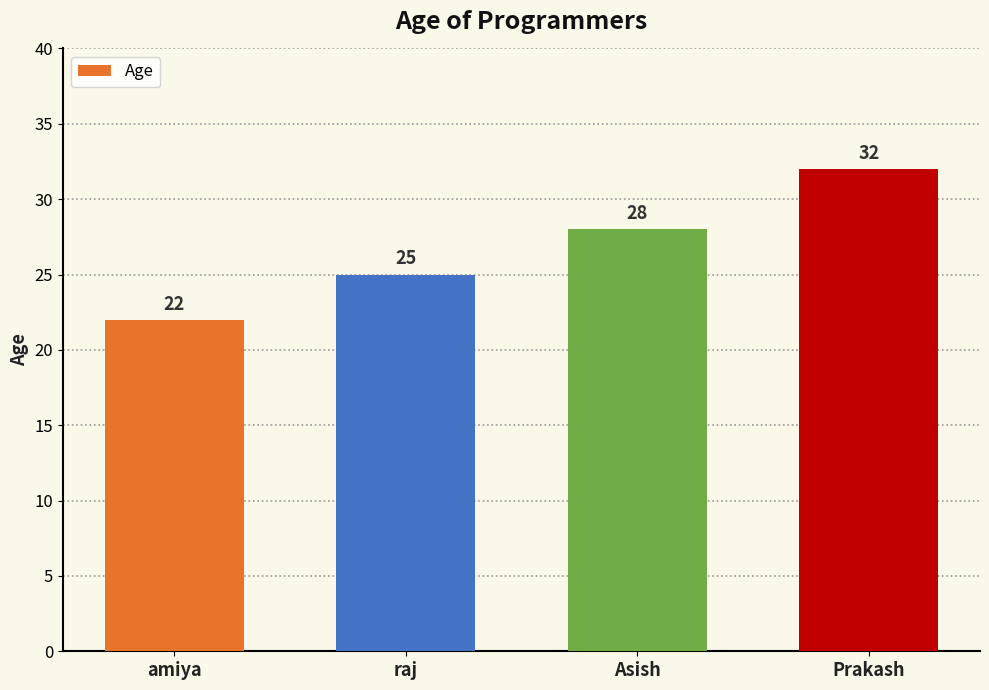

Which label corresponds to the largest value in the chart?

Prakash